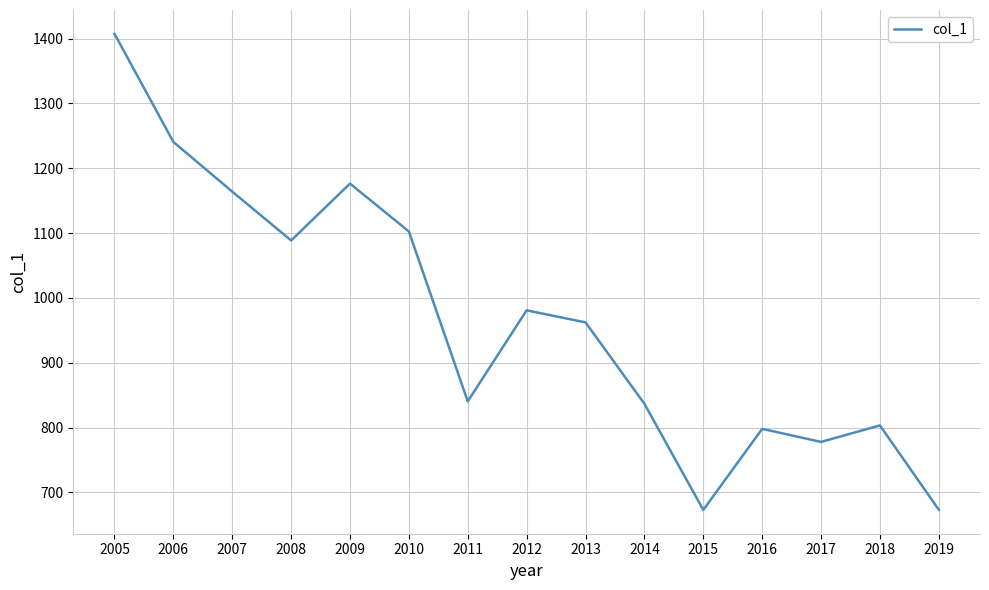

The value at 2005 is 1407.3. True or false?

True